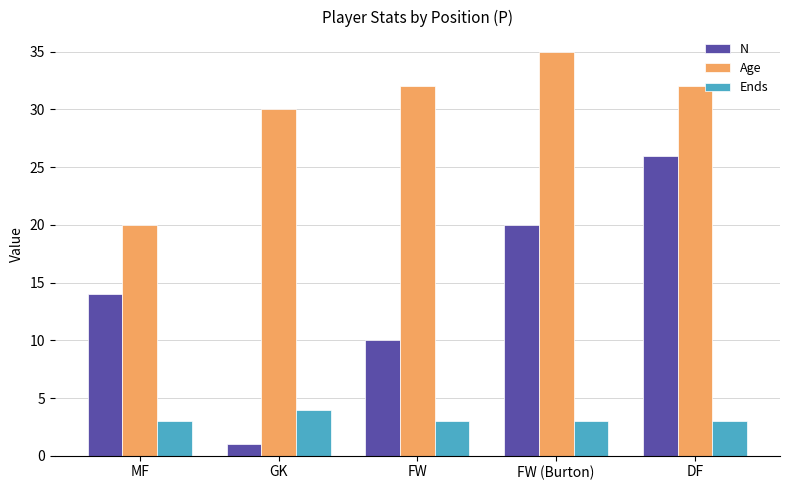

Between GK and DF, which series saw the biggest shift?

N